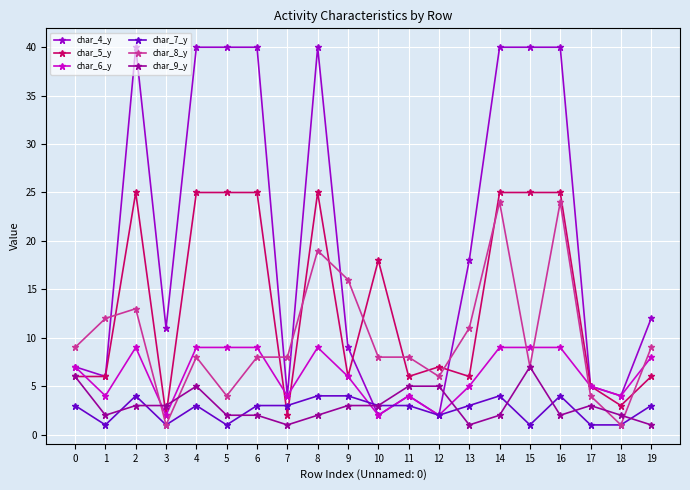

What is the value of the char_5_y point at the 13th from the left?

7